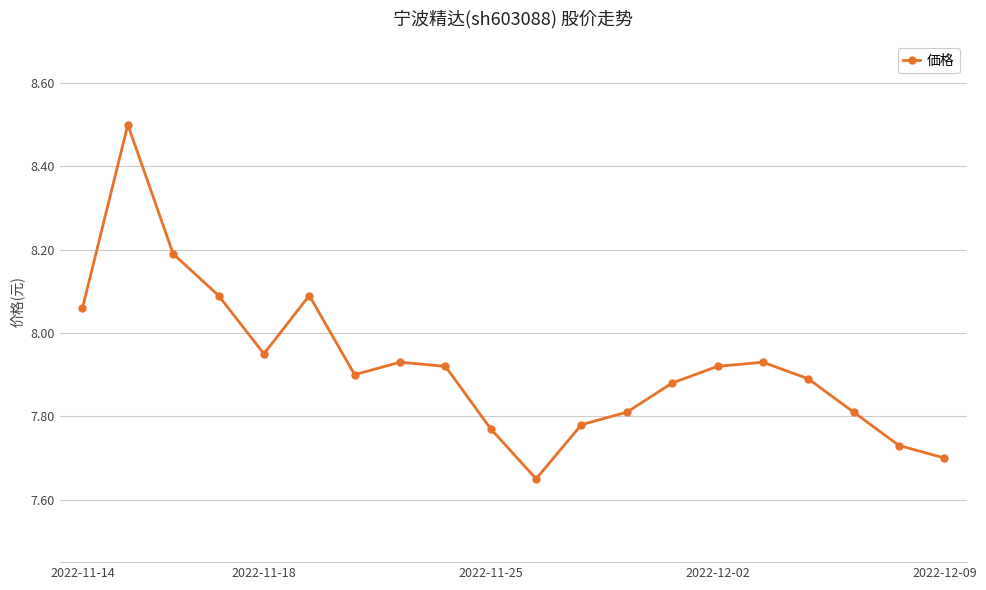

What is the difference between the second highest and second lowest values?

0.5